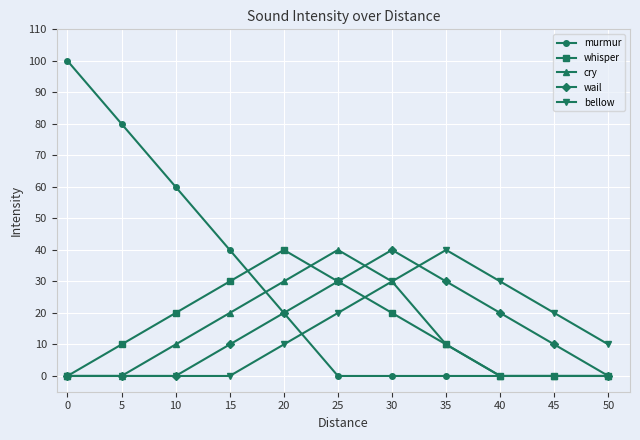

Which series has the widest spread of values?

murmur